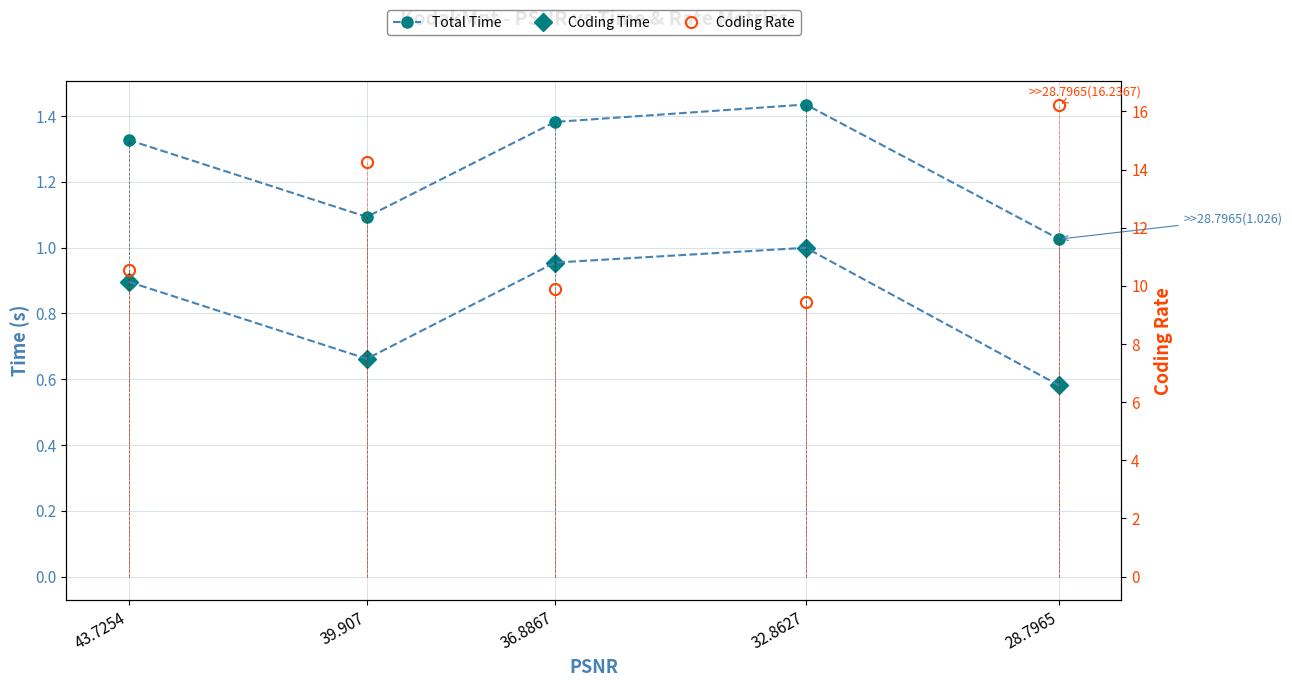

The value of Coding Time at 36.8867 is 1.6. True or false?

False